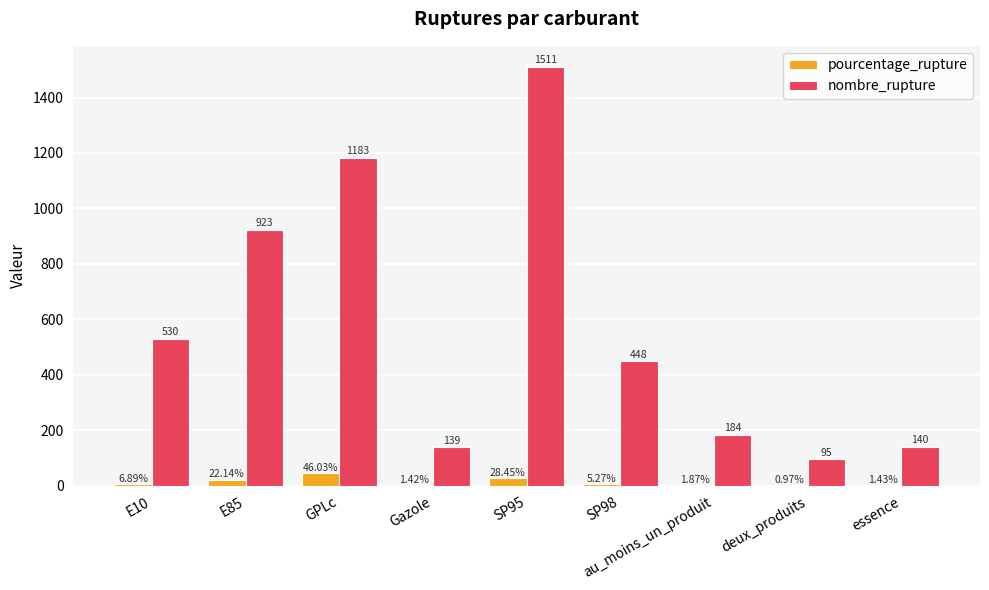

Between GPLc and deux_produits, which series saw the biggest shift?

nombre_rupture